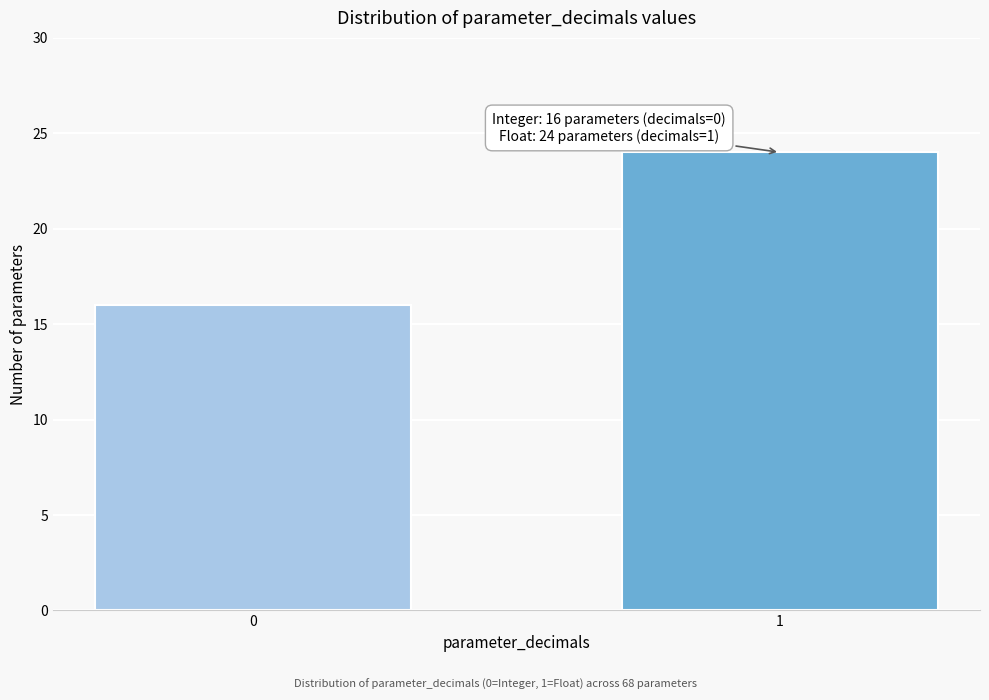

Reading right to left, what are all the values shown in this chart?

1=24	0=16